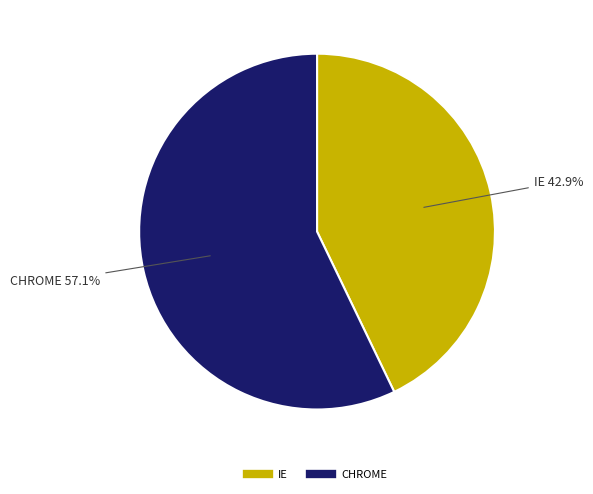

Rank the categories by value from lowest to highest.

IE, CHROME